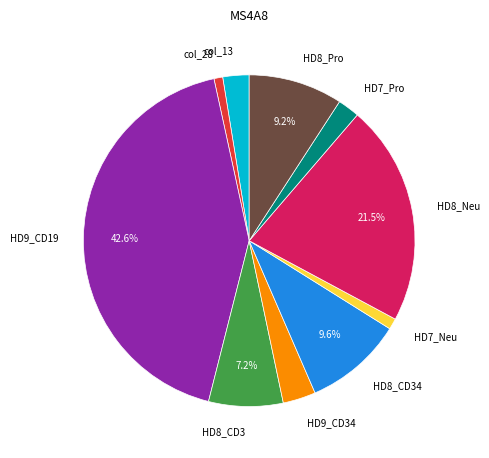

Is it true that HD9_CD34 is 3% of the pie?

True